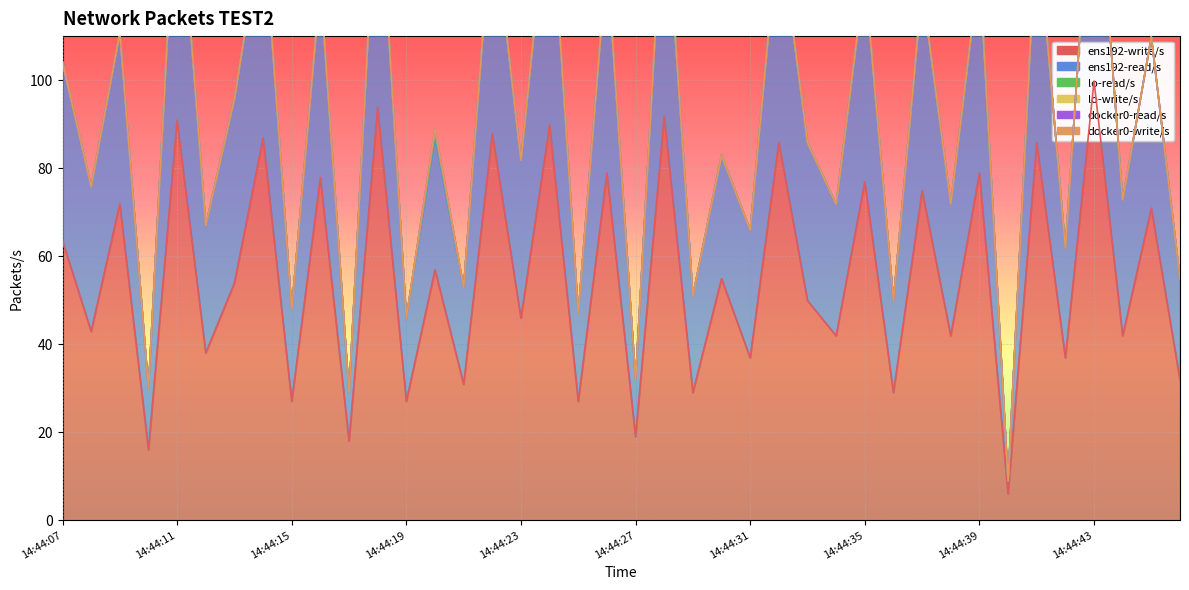

At which category does ens192-read/s reach its first local peak?

14:44:09